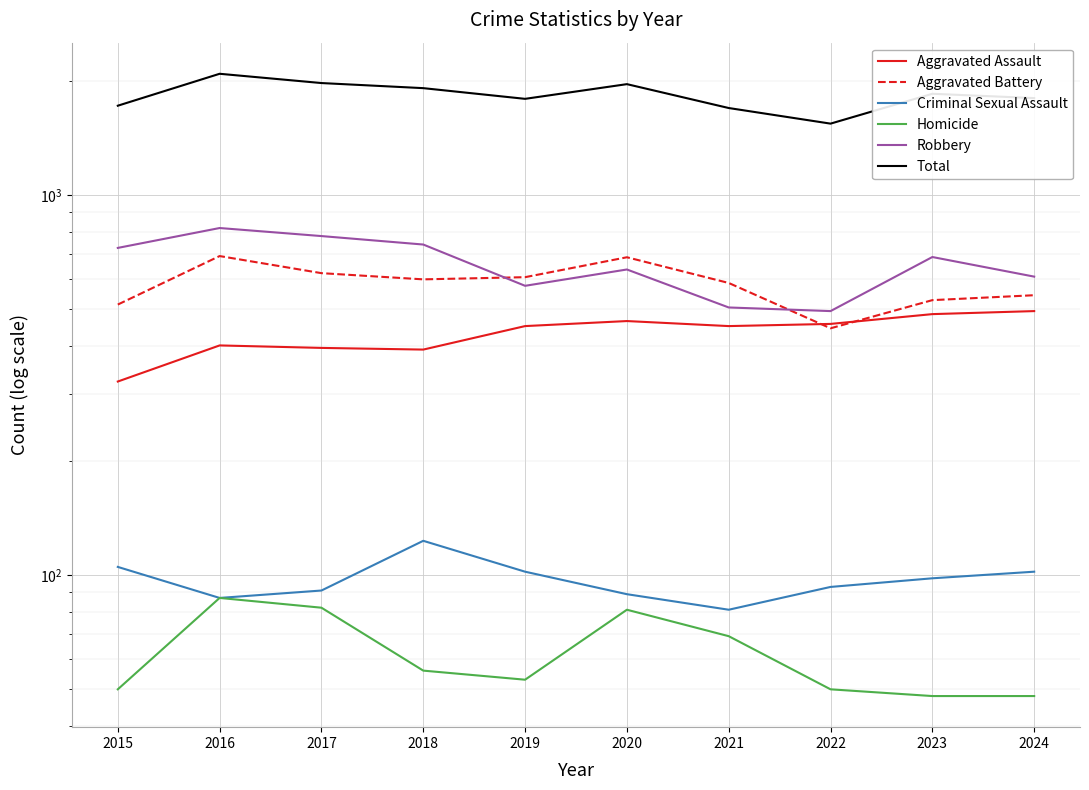

How many times do Aggravated Battery and Aggravated Assault cross each other?

2